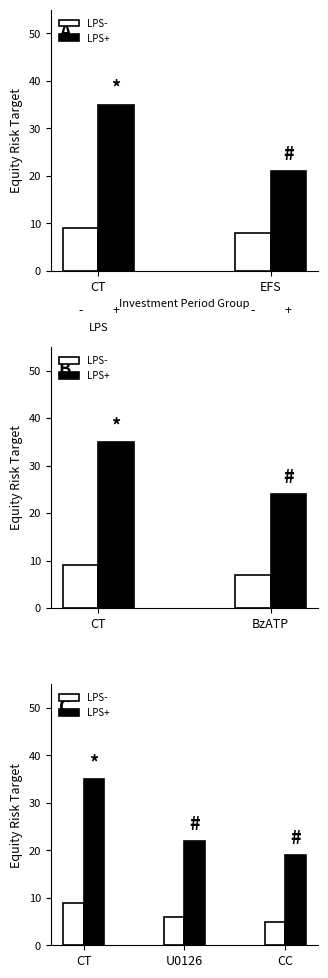

How many LPS+ values are between 19 and 35?

3